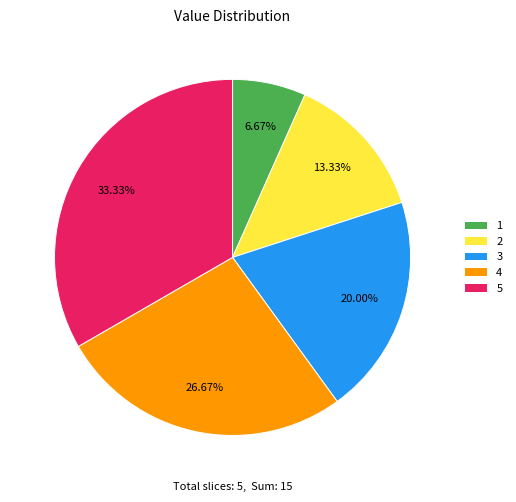

Which slice is the largest?

5